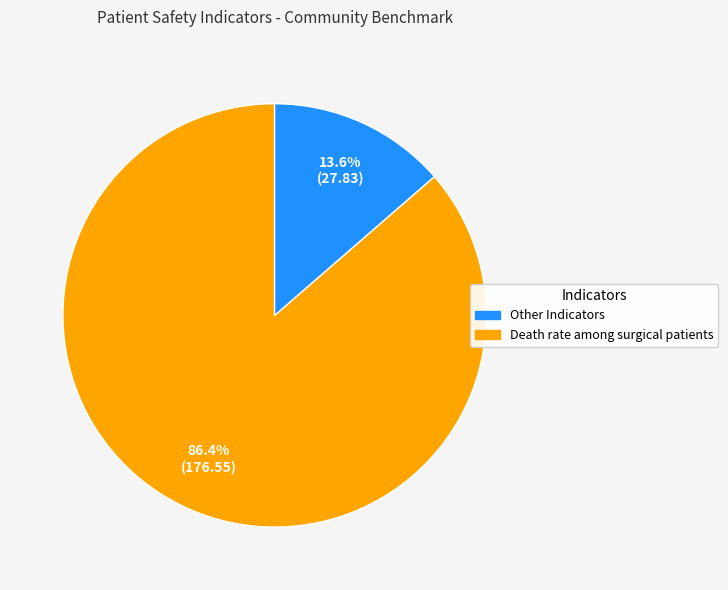

Is there a majority slice in this chart?

Yes